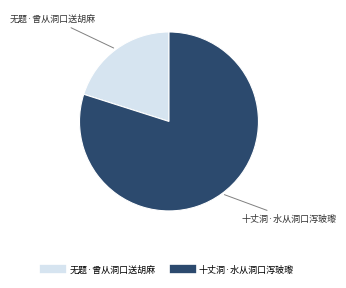

What is the largest slice in the pie chart?

十丈洞·水从洞口泻玻瓈